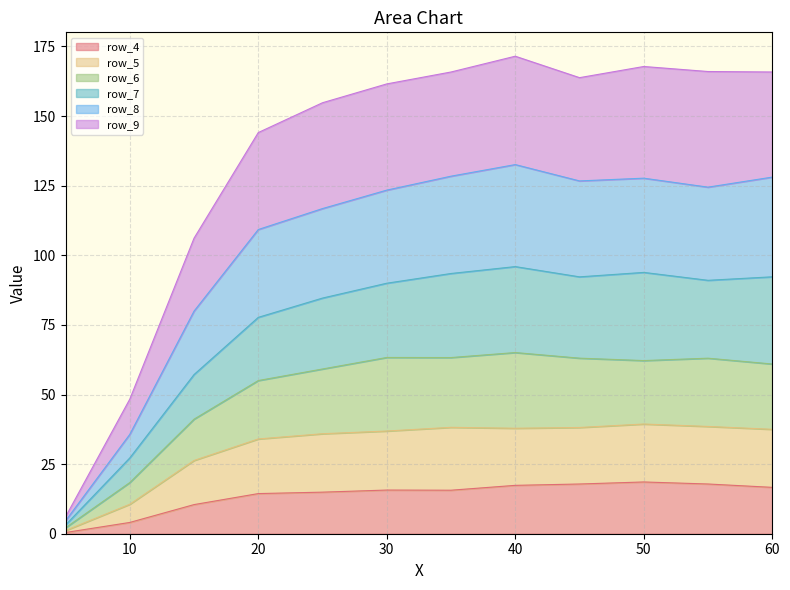

What is the label of the 9th point from the left?

45.0